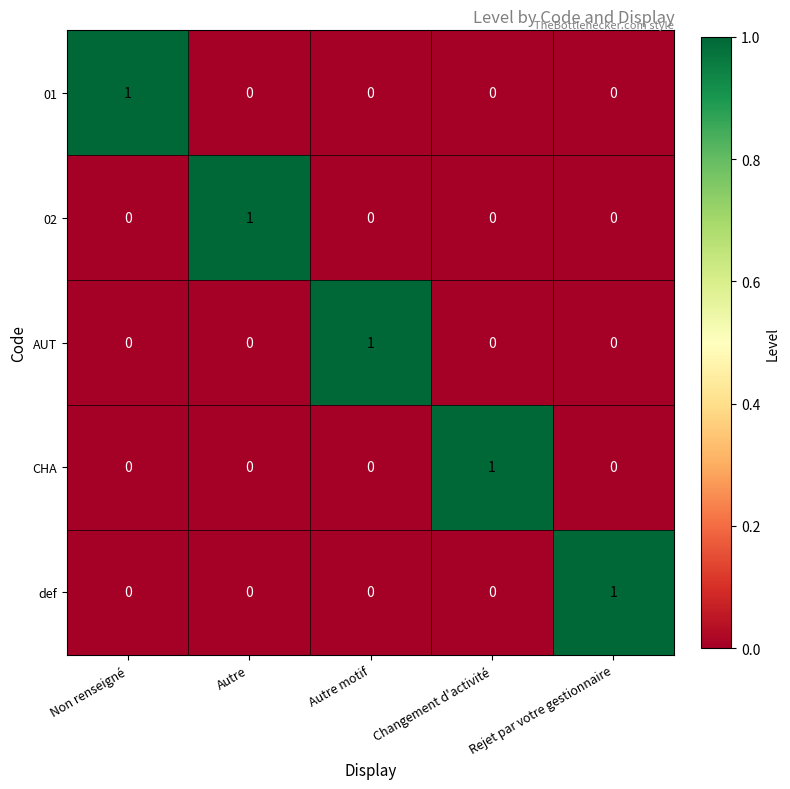

The AUT series shows 0 at Autre. True or false?

True